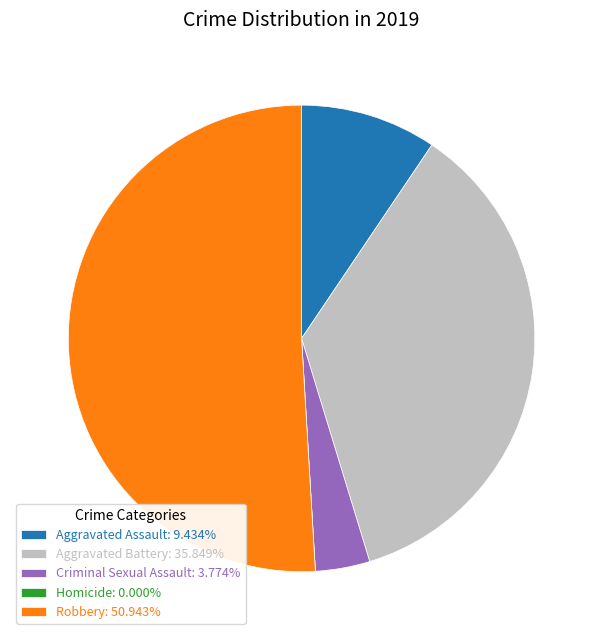

Combined, do Criminal Sexual Assault: 3.774% and Aggravated Assault: 9.434% account for over 50%?

No